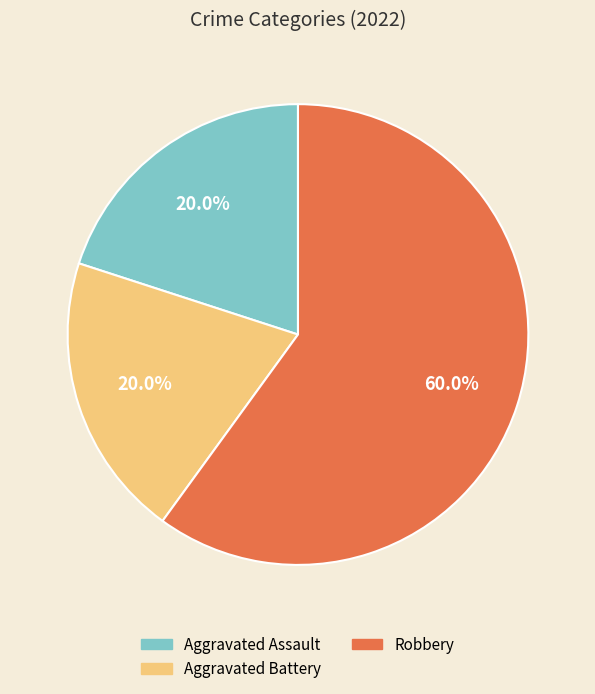

Does any single category account for the majority?

Yes